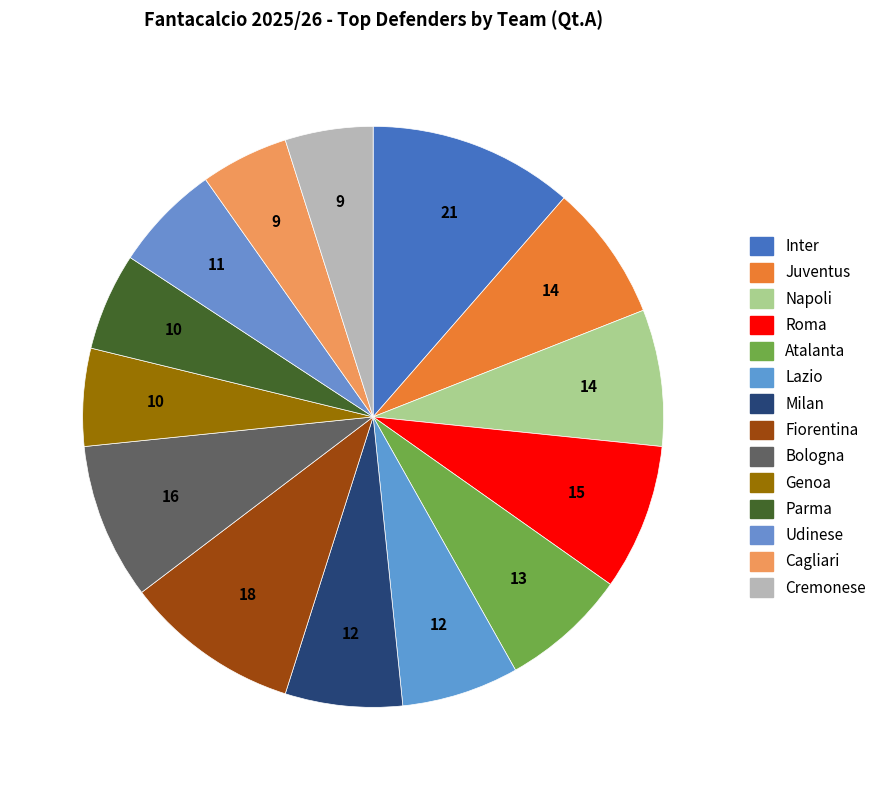

To the nearest percent, what is the combined percentage of Atalanta and Genoa?

12%